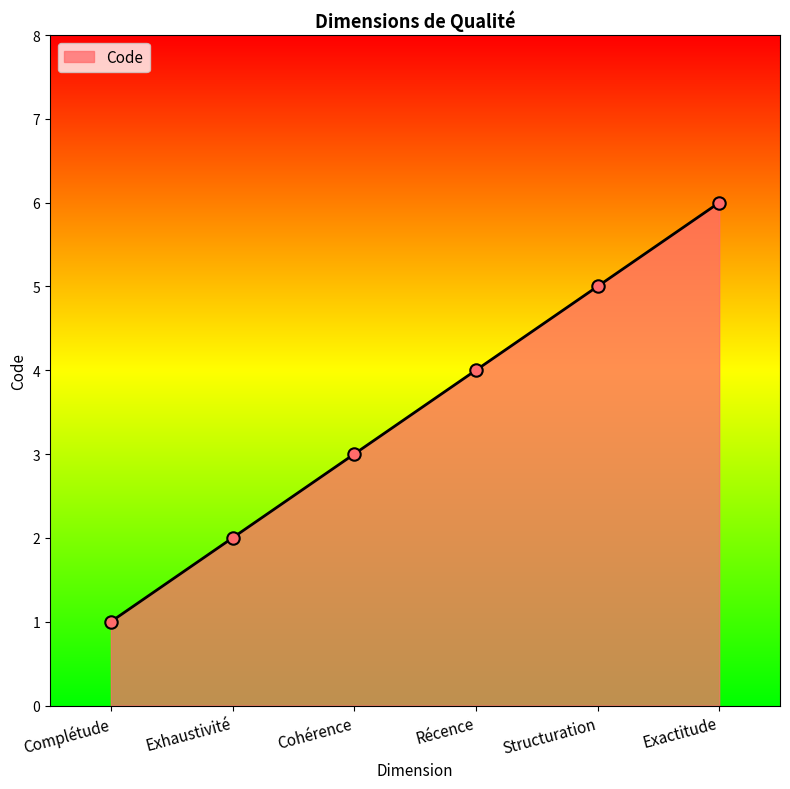

Which has a higher value, Récence or Structuration?

Structuration